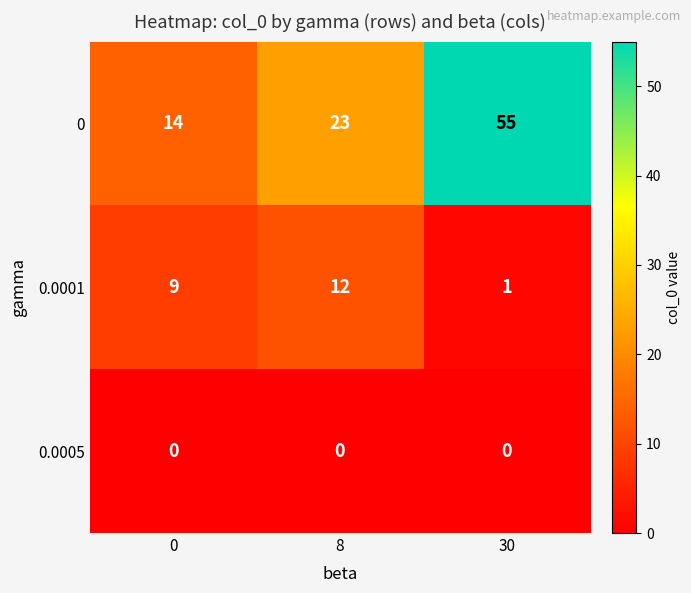

Which series has the largest range (max minus min)?

0